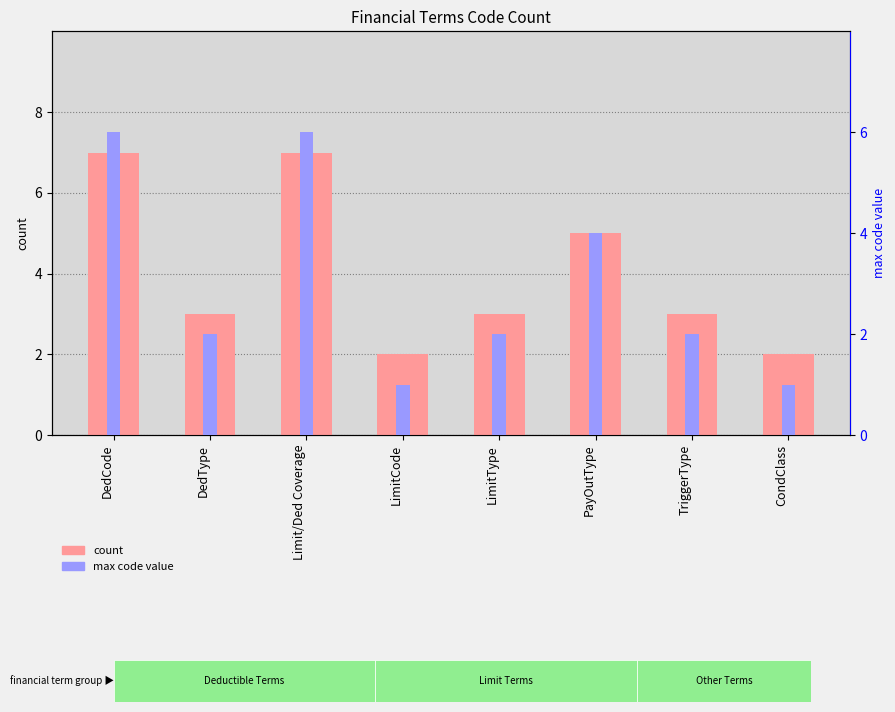

Rank the categories by count value from highest to lowest.

DedCode, Limit/Ded Coverage, PayOutType, DedType, LimitType, TriggerType, LimitCode, CondClass